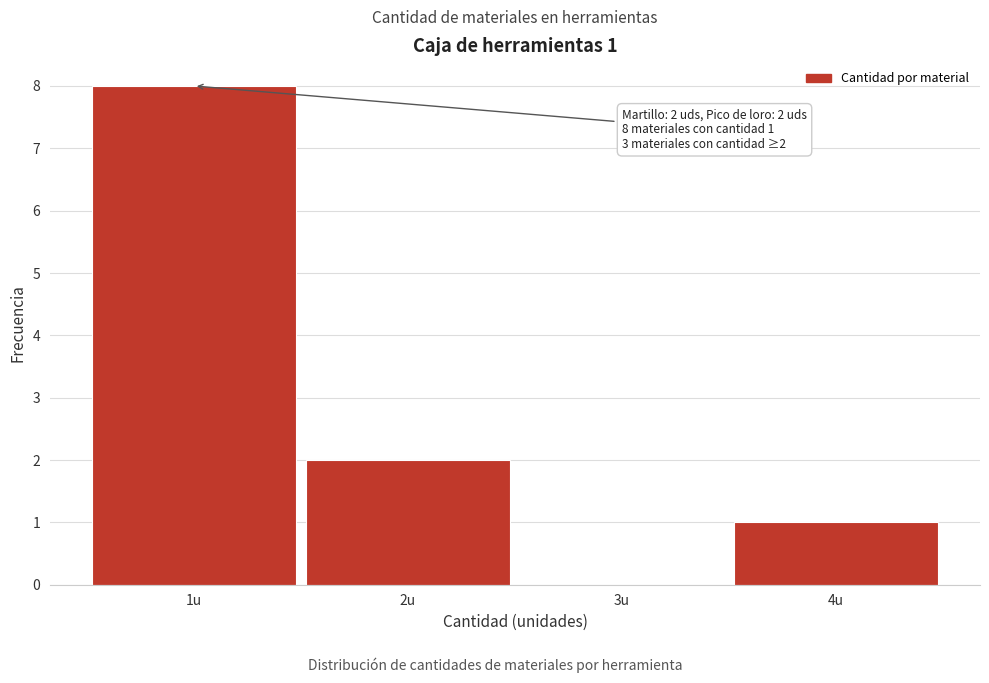

Over which range of the x-axis is the bar tallest?

0.5 to 1.5